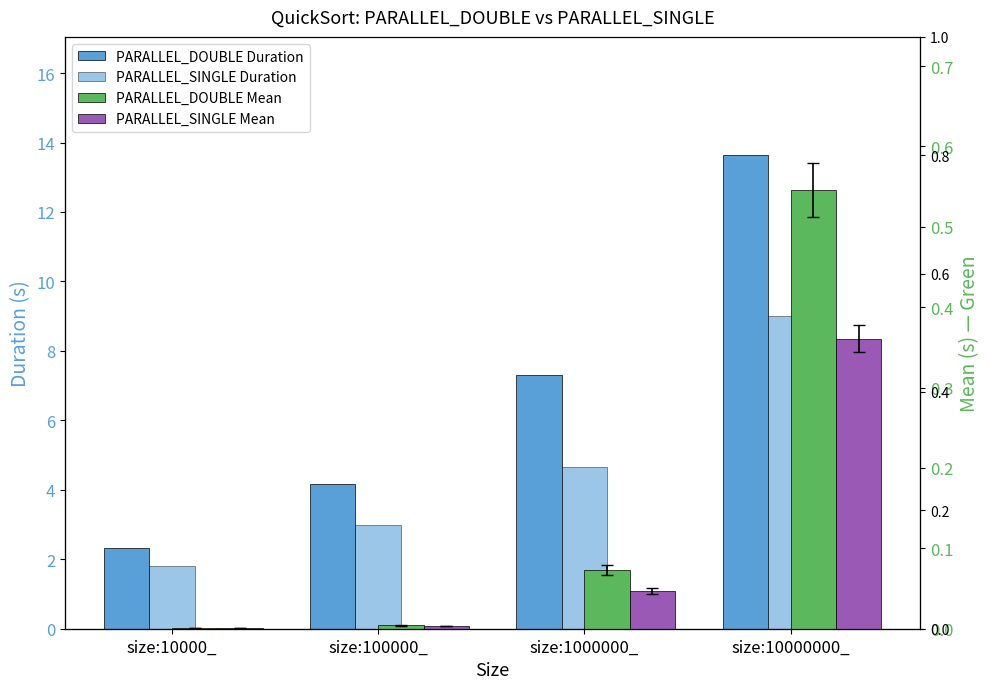

Where is PARALLEL_DOUBLE Duration nearest to the value 7?

size:1000000_